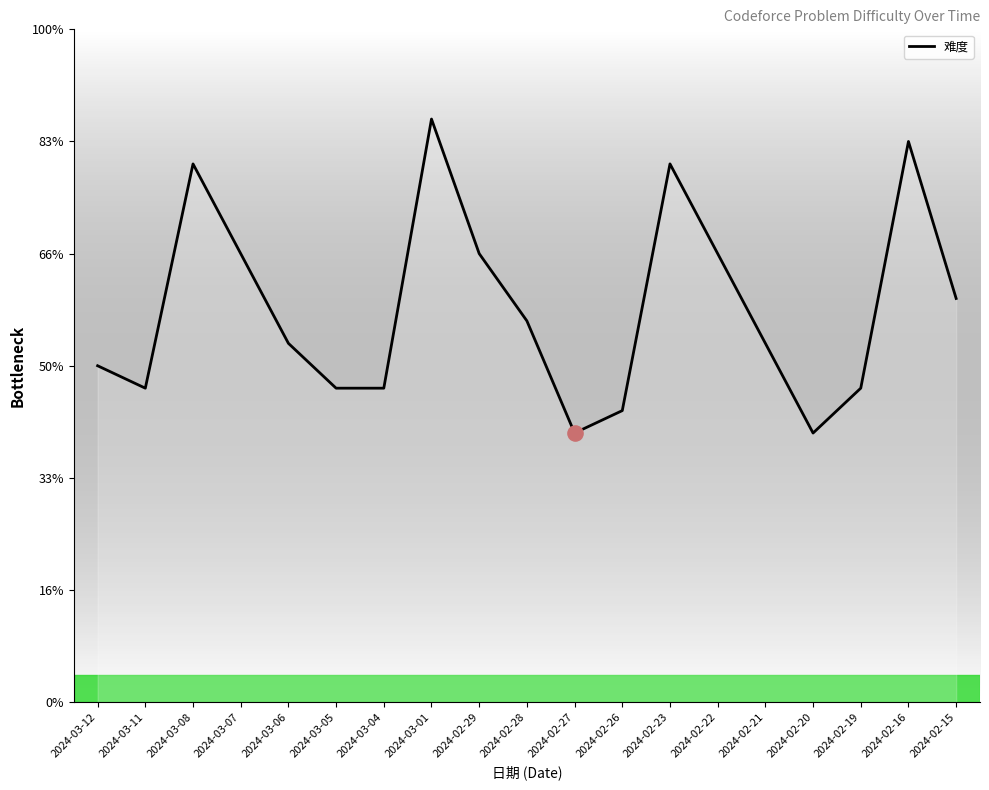

What is the change in value from 2024-03-06 to 2024-02-26?

-300